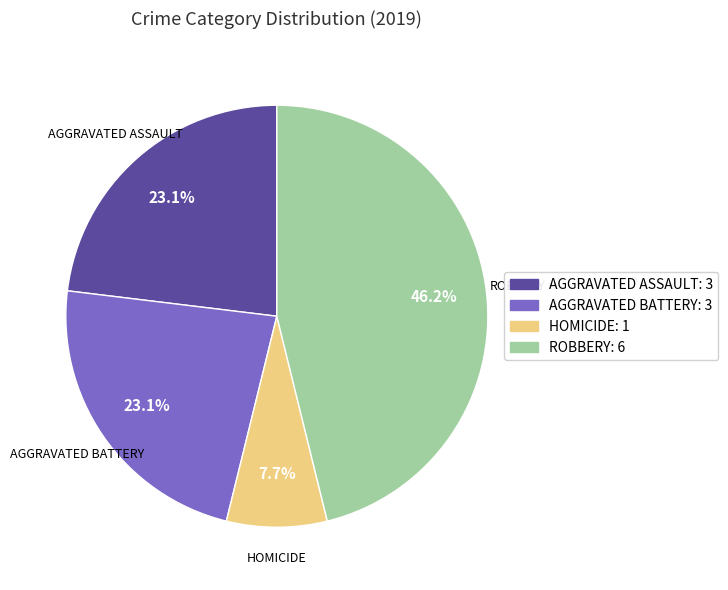

Is there any slice that represents more than half of the pie?

No